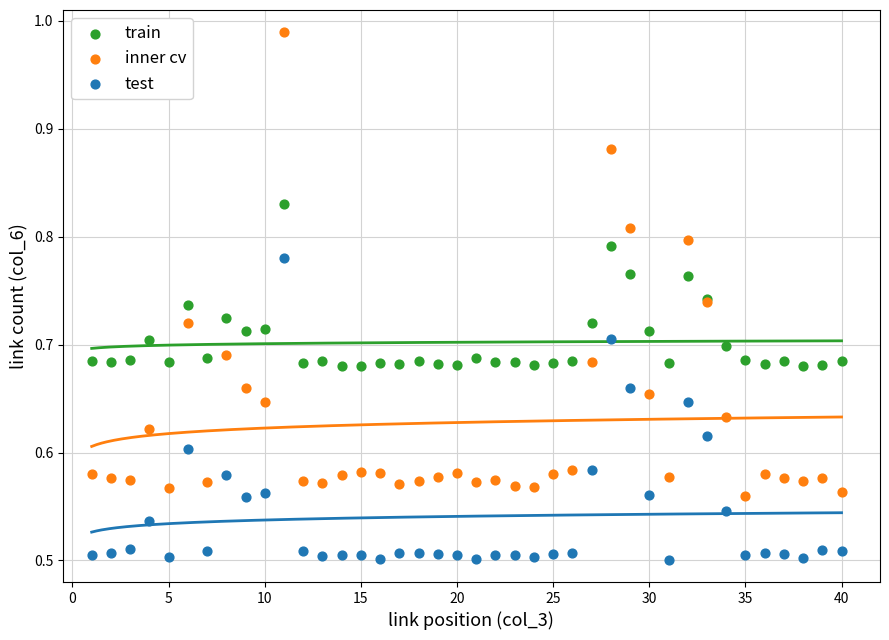

Which series reaches the maximum Y coordinate?

inner cv